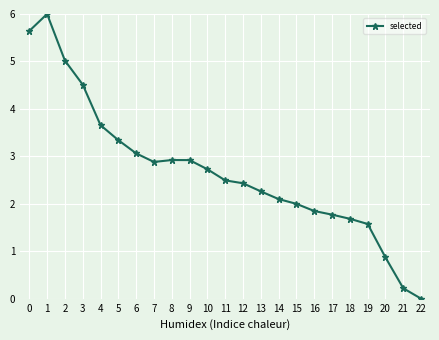

Where is the first local maximum?

1